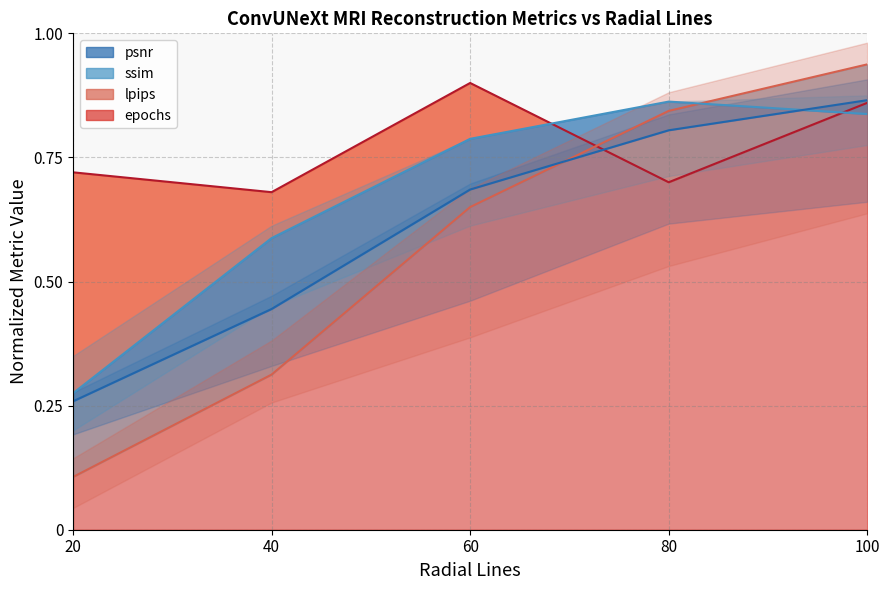

True or false: lpips has a value of 0.0 at 20.

False